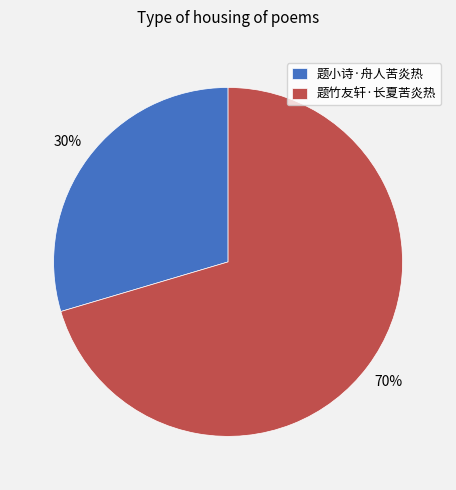

Which has a higher value, 题竹友轩·长夏苦炎热 or 题小诗·舟人苦炎热?

题竹友轩·长夏苦炎热